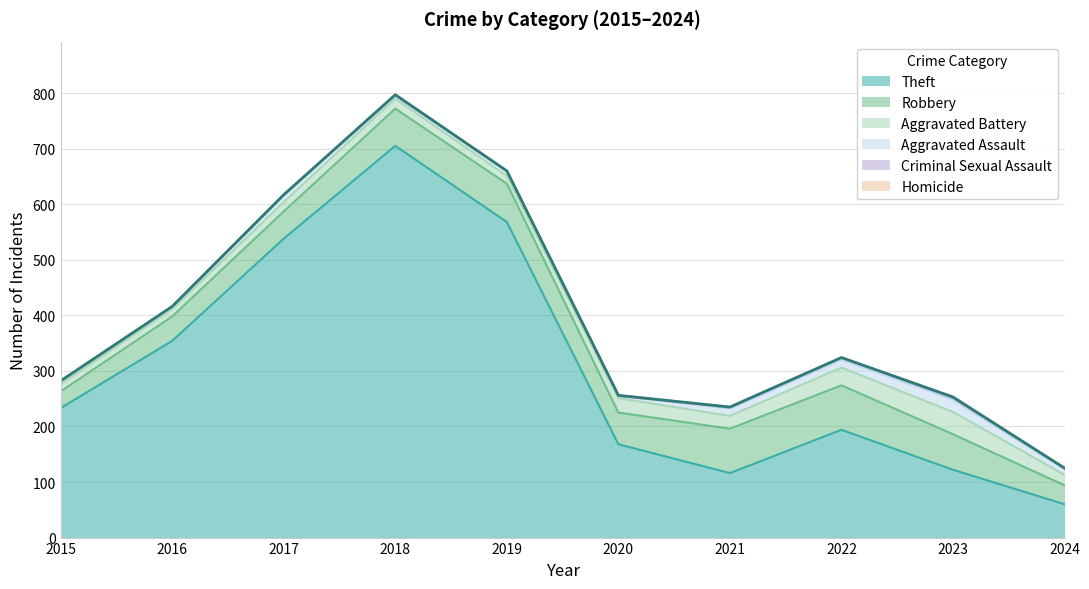

Which series has the largest total across all categories?

Theft